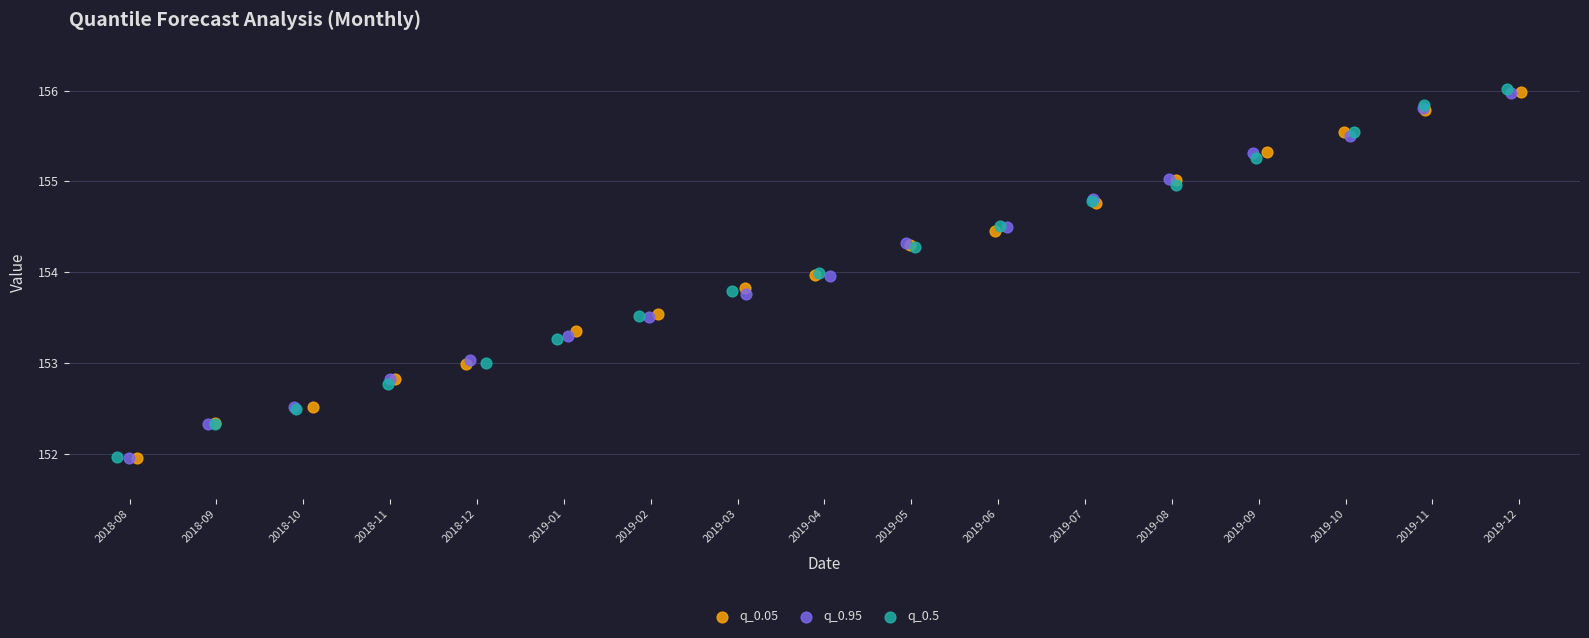

What are all the series names shown in the legend?

q_0.05, q_0.95, q_0.5